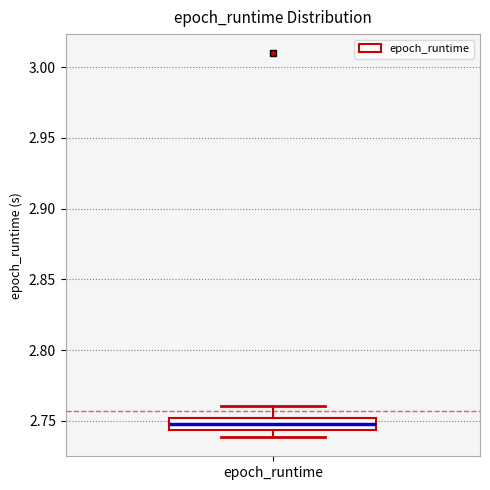

Read this box plot against the y-axis: the position of the median line, the range covered by the box, and the ends of both whiskers. The values are not printed on the chart, so give them approximately, as read against the axis.

median 2.750 (inside the box), box 2.745 to 2.750, whiskers 2.740 to 2.760